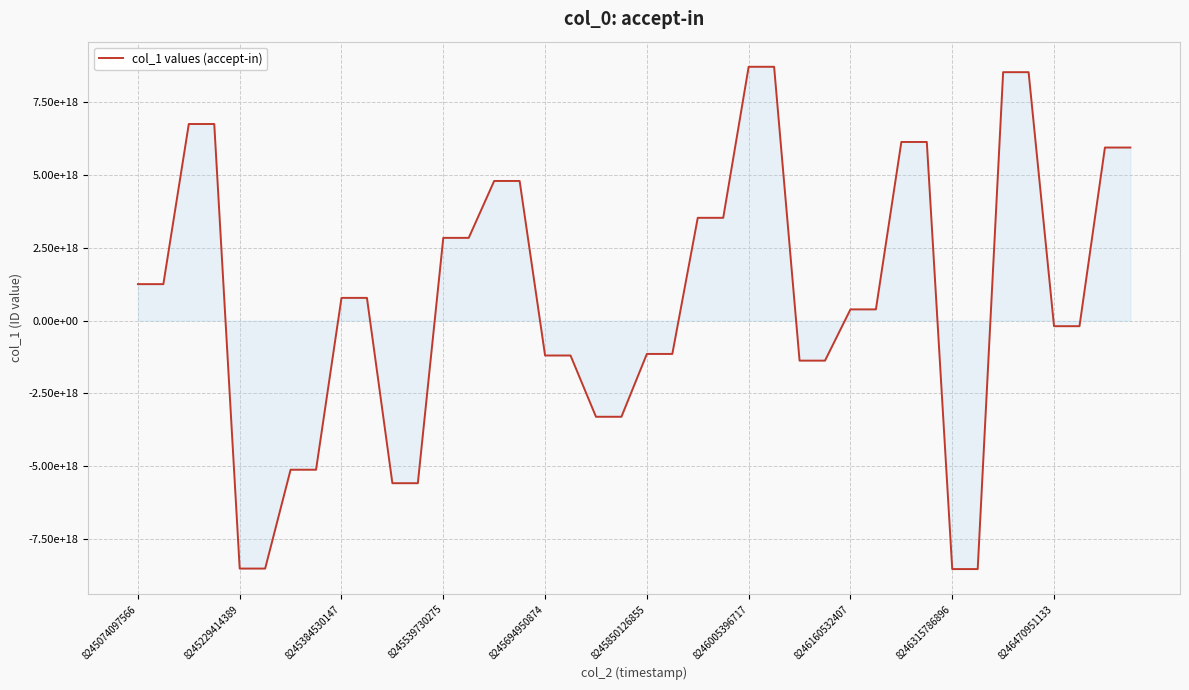

What is the smallest value displayed?

-8526479580211132416